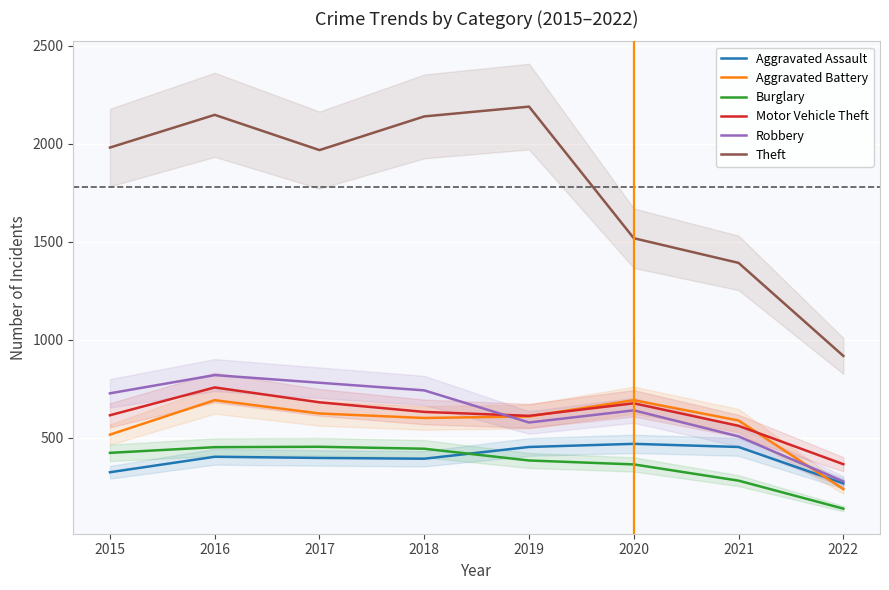

The value of Motor Vehicle Theft at 2018 is 133. True or false?

False